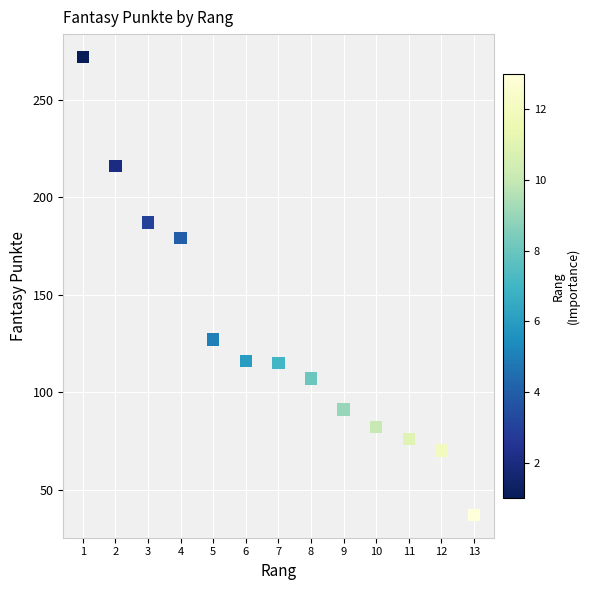

What is the range of X values (max minus min)?

12